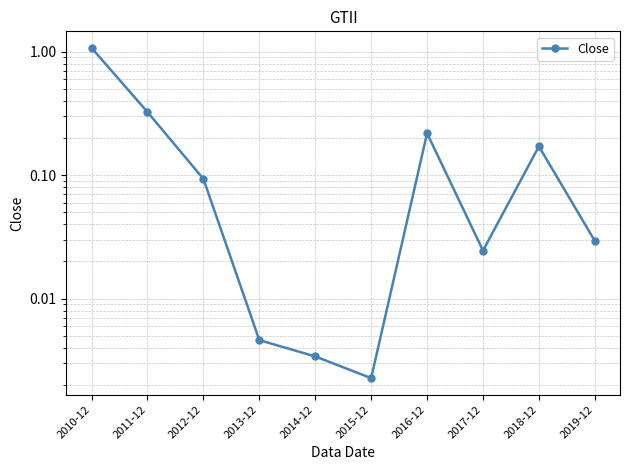

The value at 2011-12 is 0.1. True or false?

False